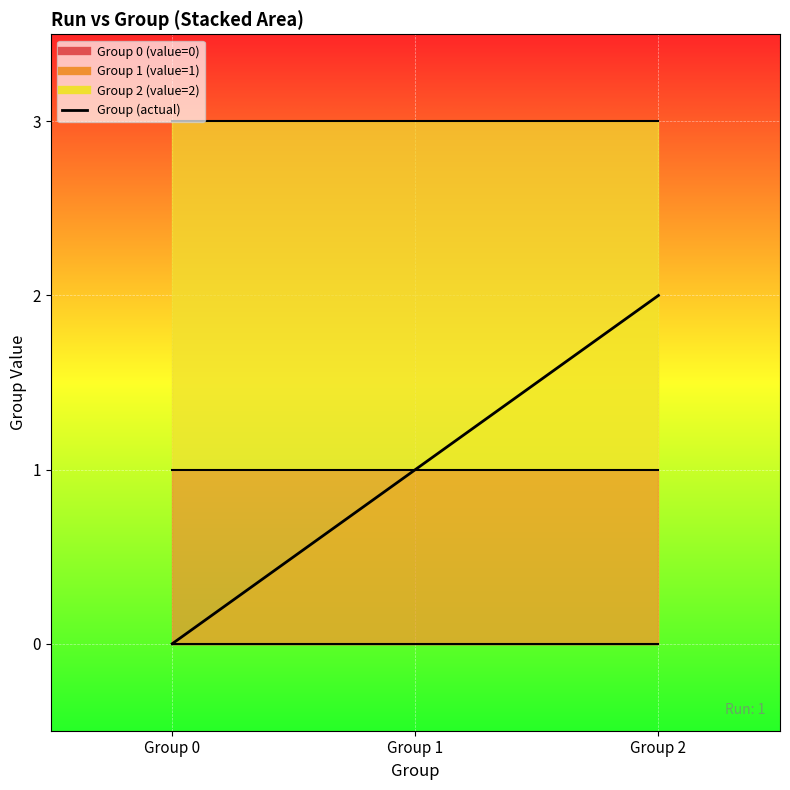

True or false: the data shows 1 at Group 1.

True